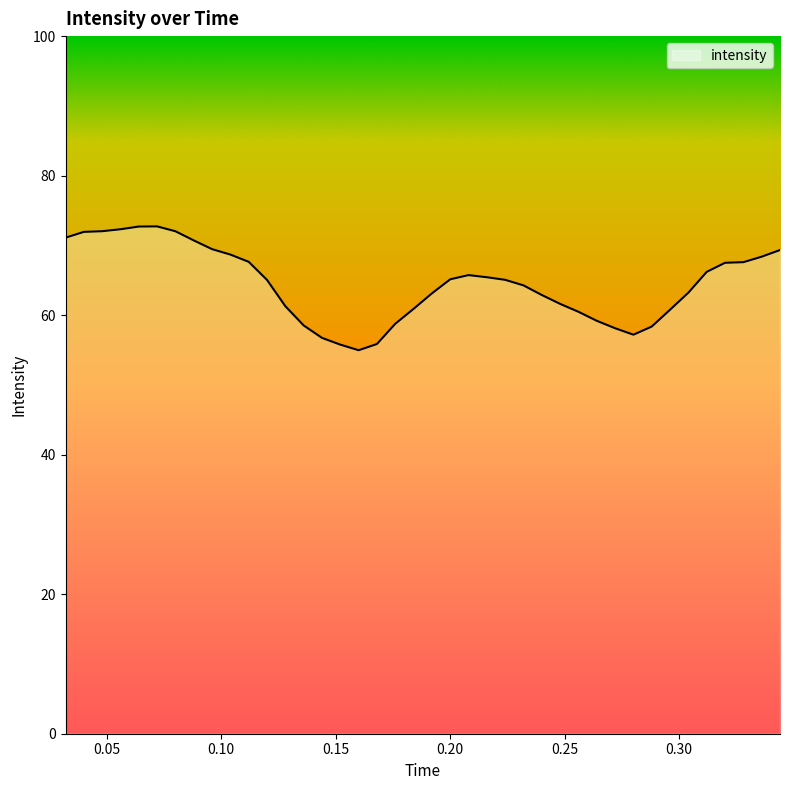

What is the greatest value displayed?

72.7